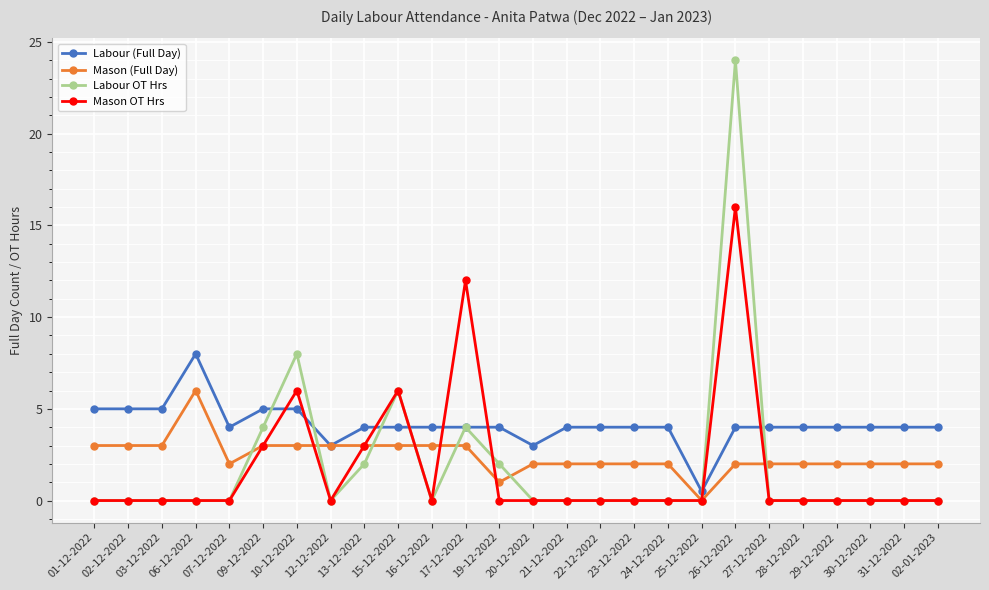

What is the label of the 18th point from the left?

24-12-2022